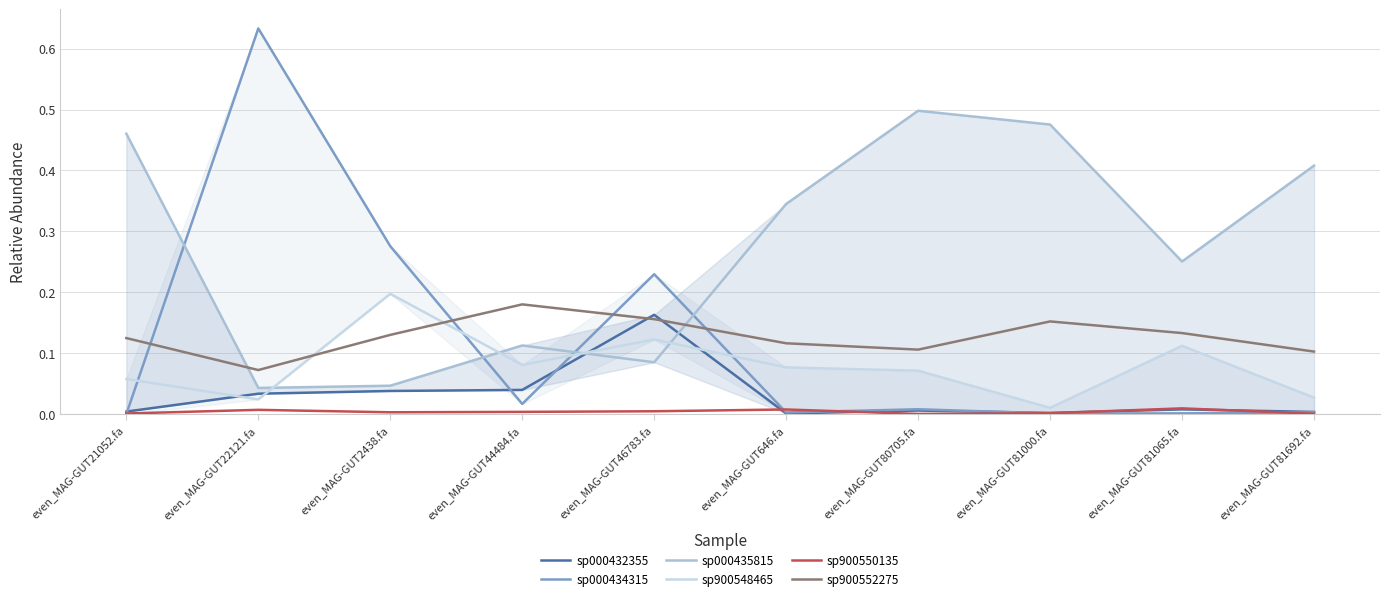

Which category has the lowest value in the sp900548465 series?

even_MAG-GUT81000.fa